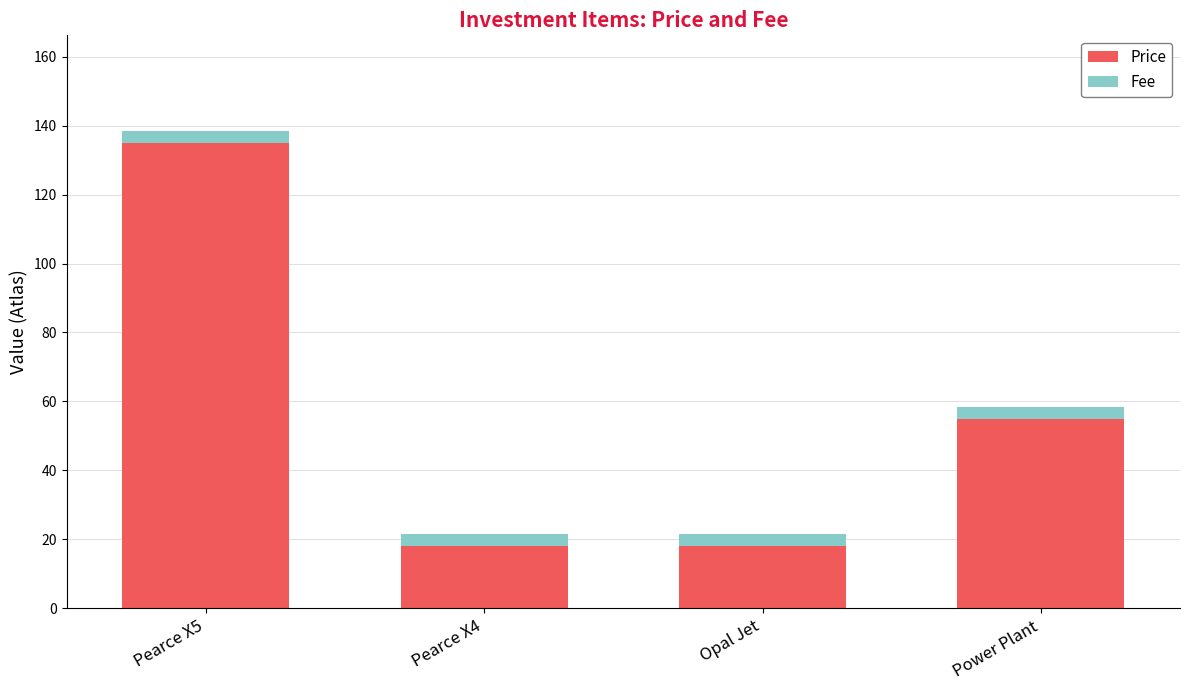

Where is Price nearest to the value 76?

Power Plant